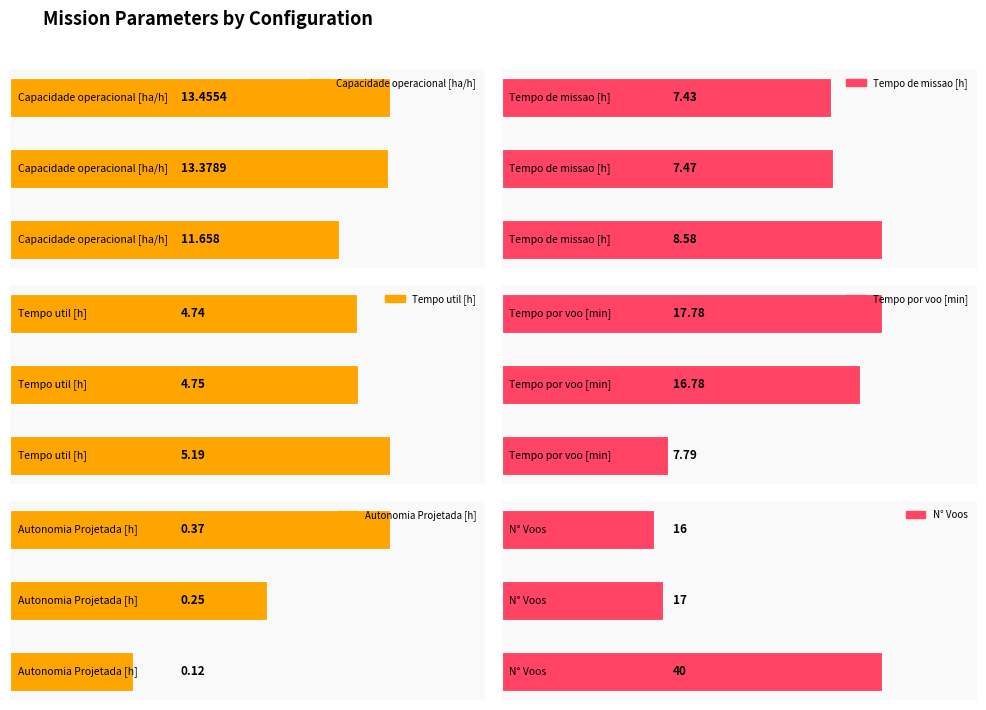

What is the spread (max minus min) of values at 1?

16.8